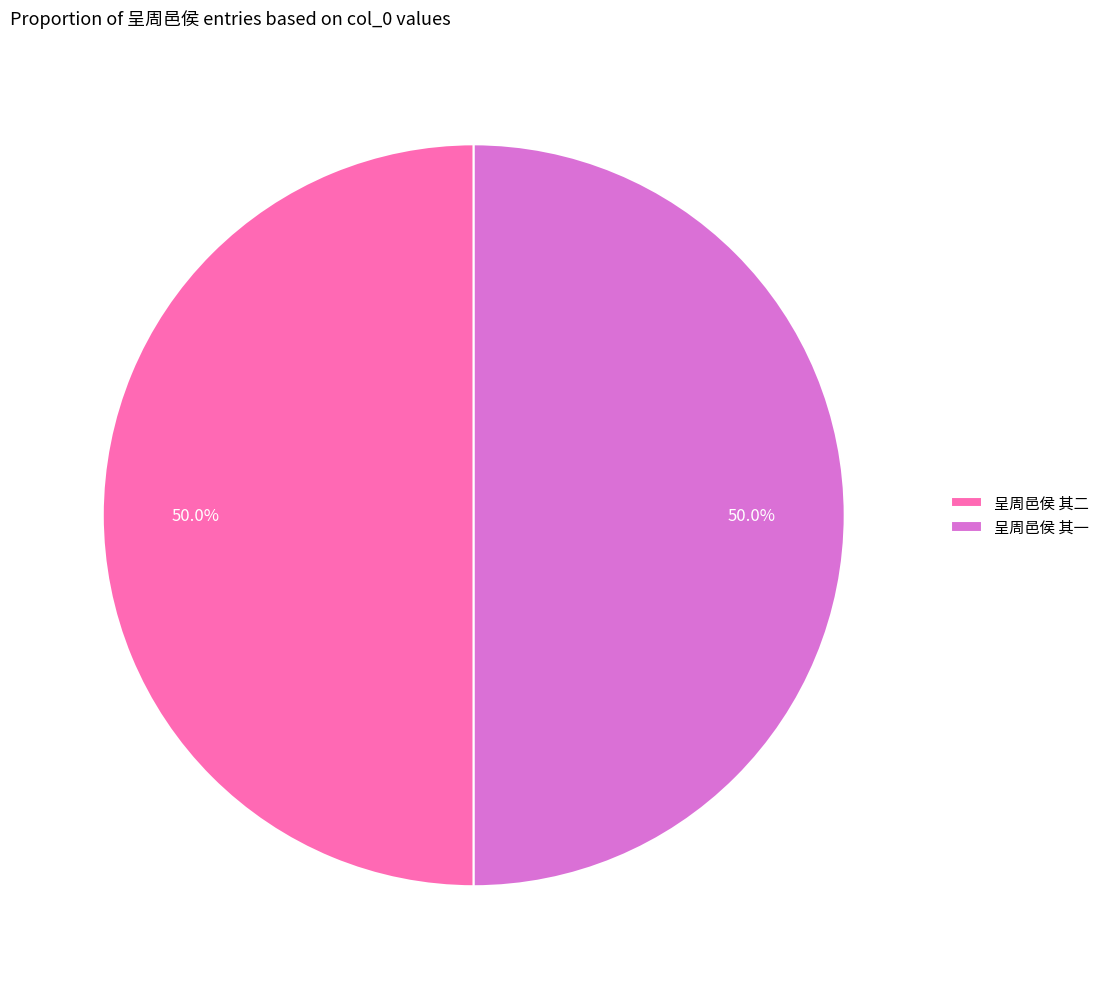

Approximately how many times larger is the value at 呈周邑侯 其一 compared to 呈周邑侯 其二?

1.0